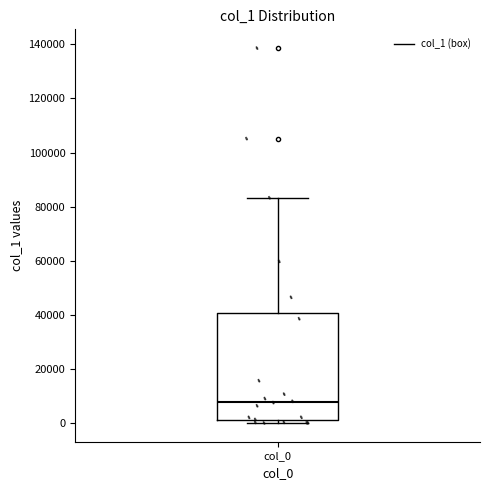

Where is the lower edge of the box for col_0 on the y-axis? The values are not printed on the chart, so give them approximately, as read against the axis.

2000